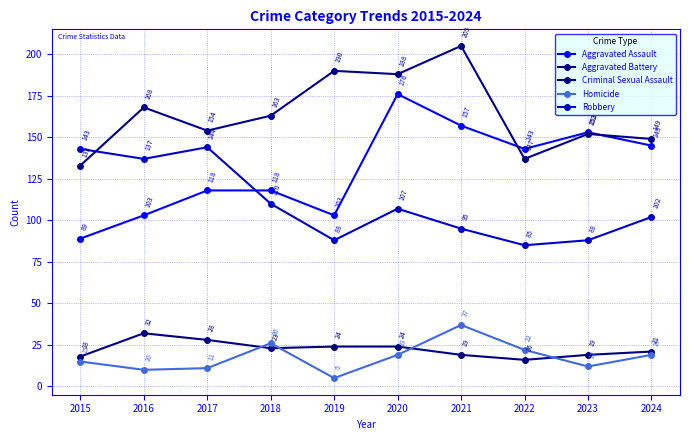

At which label is Criminal Sexual Assault closest to 24?

2019